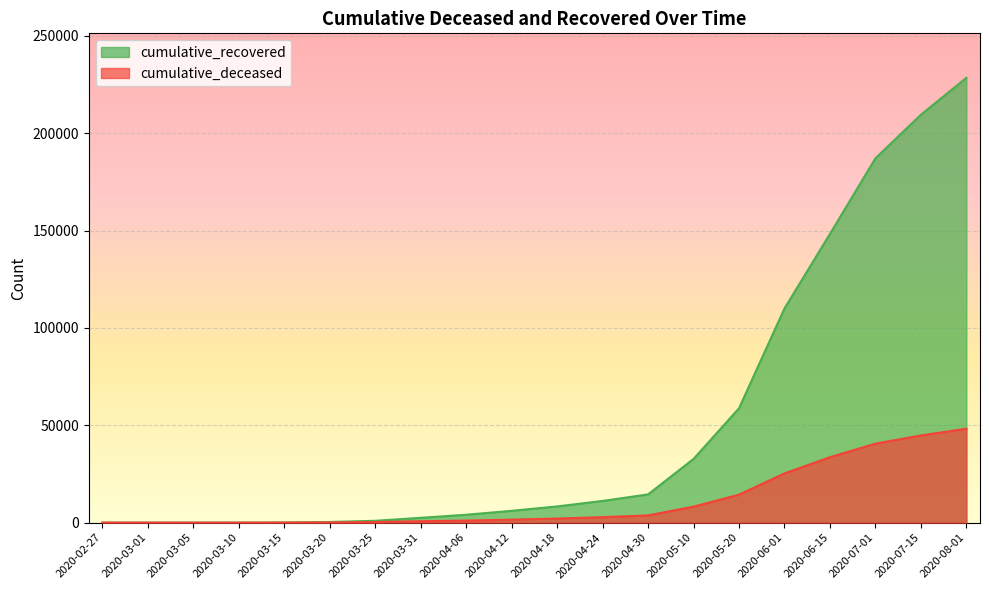

How many lines are shown in the chart?

2